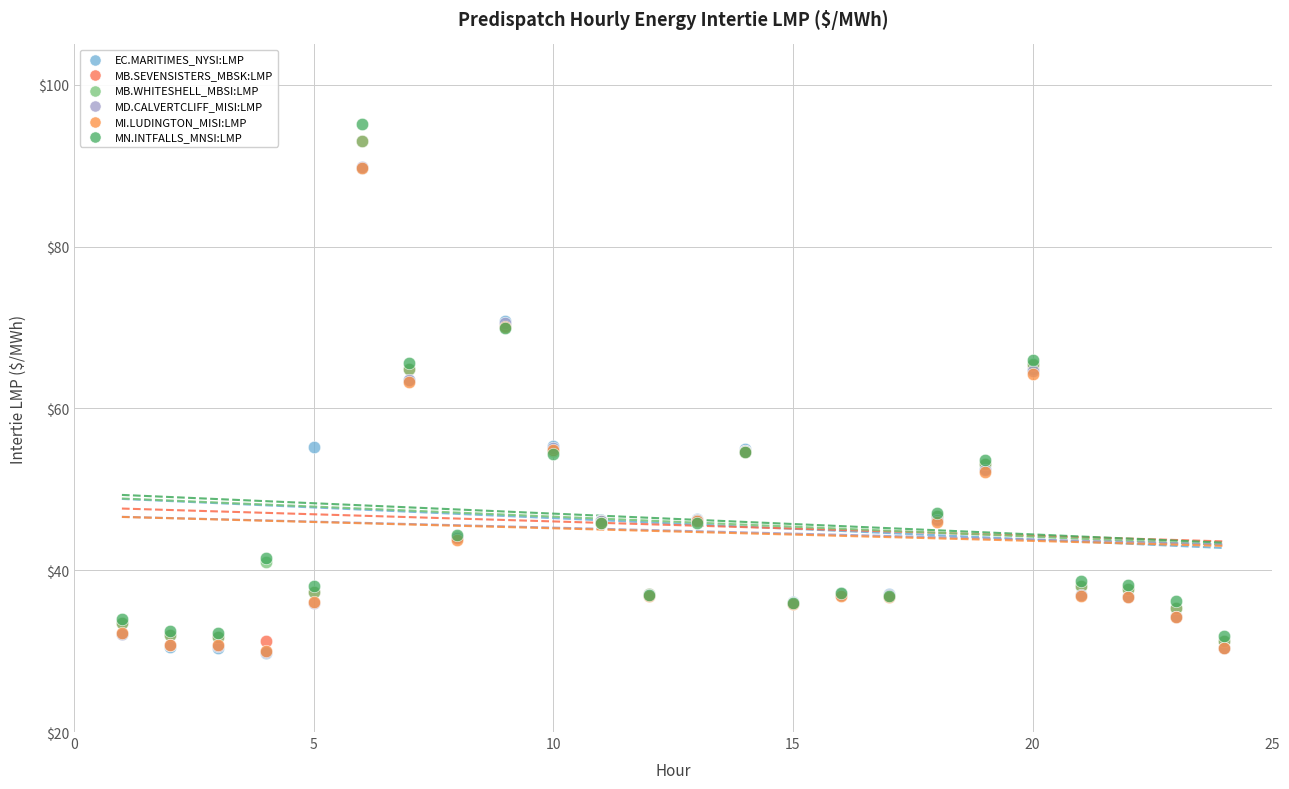

What are all the series names shown in the legend?

EC.MARITIMES_NYSI:LMP, MB.SEVENSISTERS_MBSK:LMP, MB.WHITESHELL_MBSI:LMP, MD.CALVERTCLIFF_MISI:LMP, MI.LUDINGTON_MISI:LMP, MN.INTFALLS_MNSI:LMP